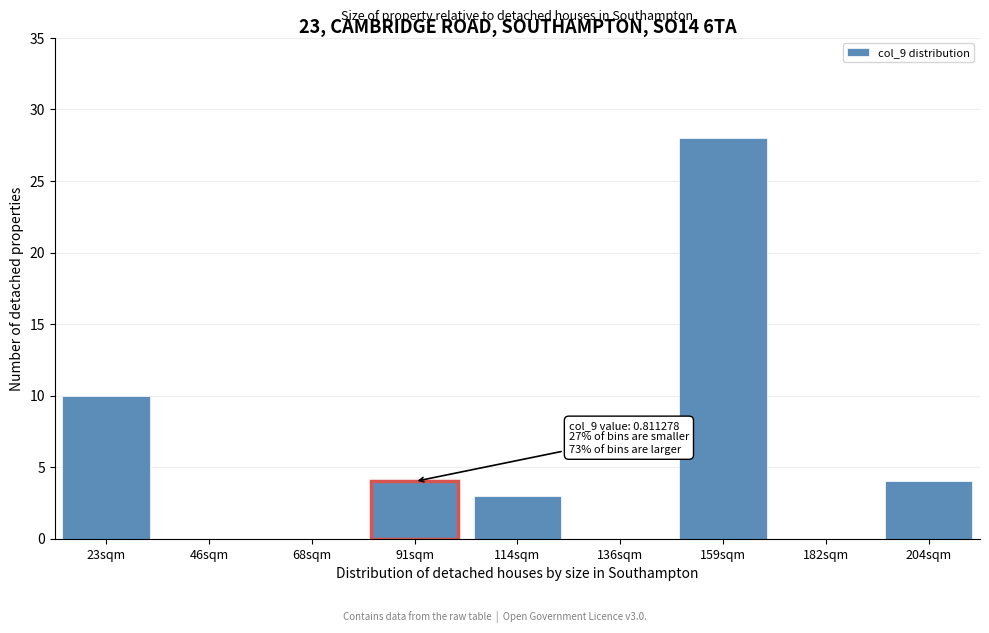

Reading left to right, list all the values displayed in this chart.

23sqm=10	46sqm=0	68sqm=0	91sqm=4	114sqm=3	136sqm=0	159sqm=28	182sqm=0	204sqm=4